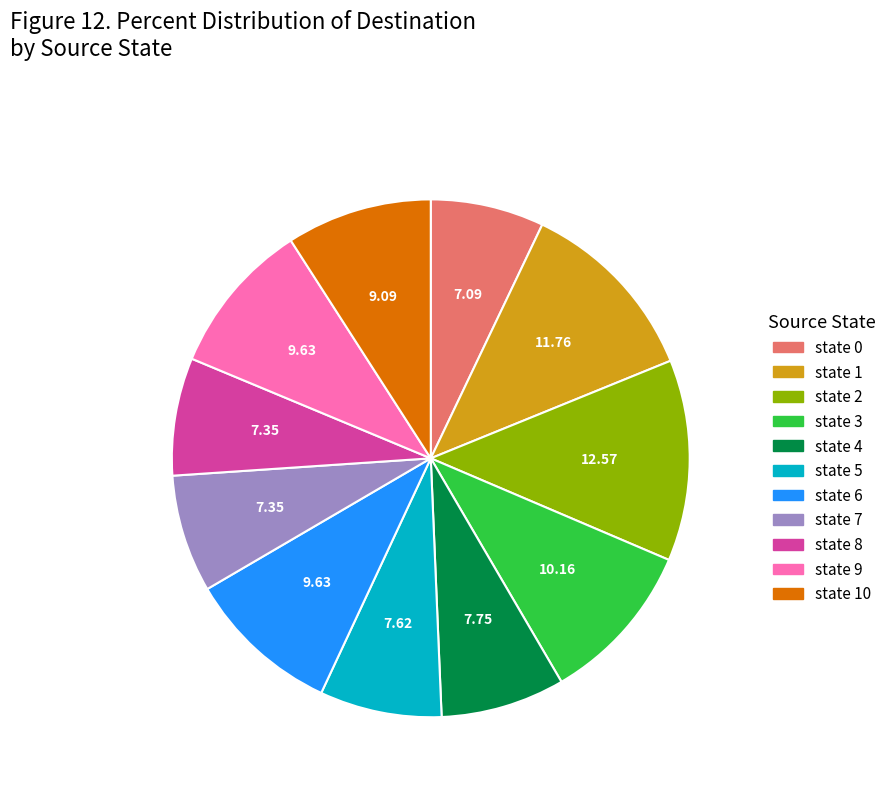

Is there a majority slice in this chart?

No